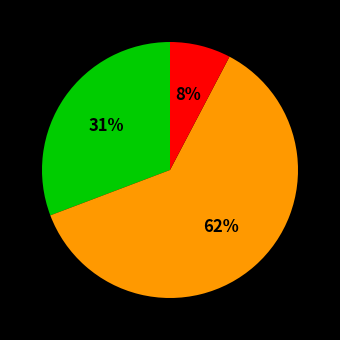

Does any single category account for the majority?

Yes